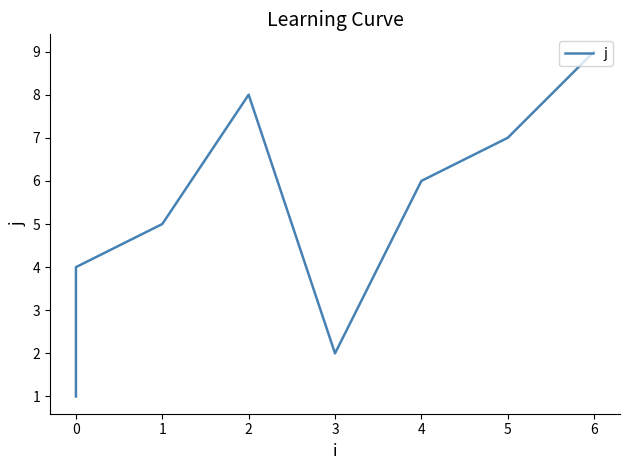

How many interior local peaks (higher than both neighbors) does the data have?

1